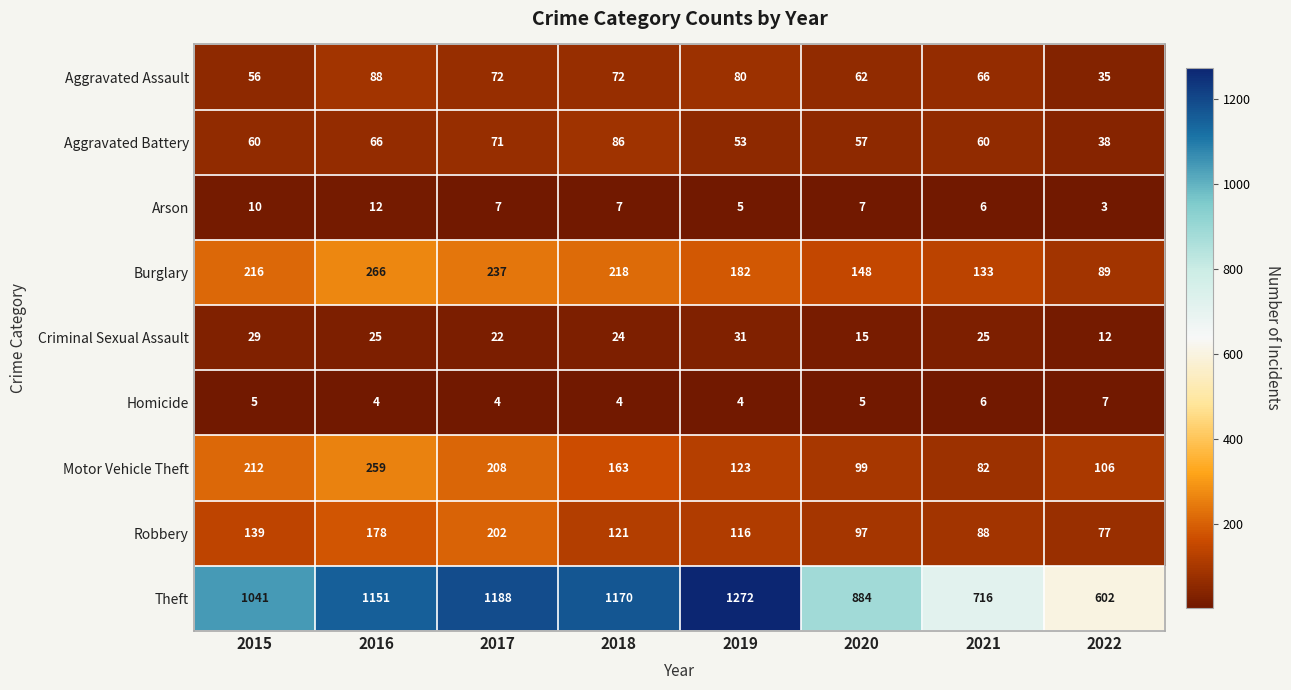

Where does the Criminal Sexual Assault series first go above 25?

2015